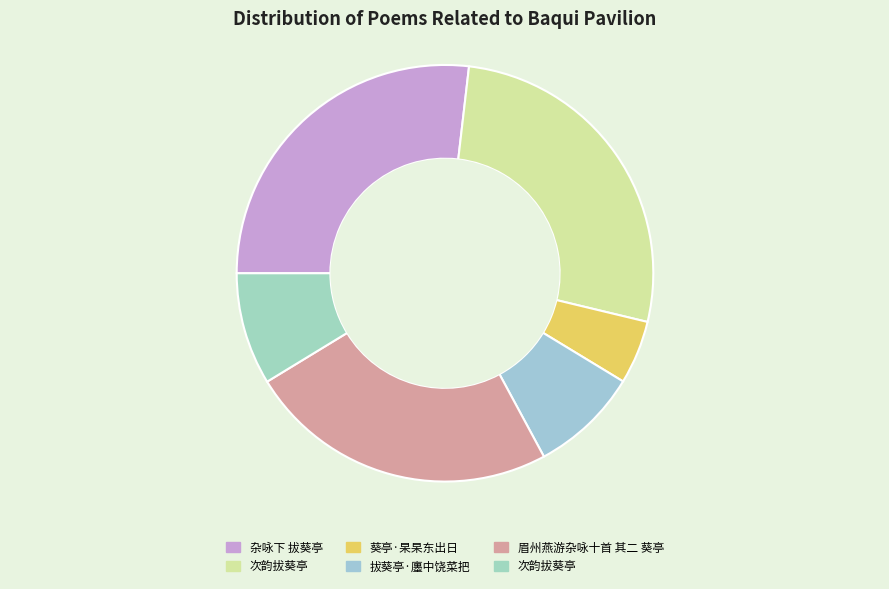

Which slice is the largest?

次韵拔葵亭